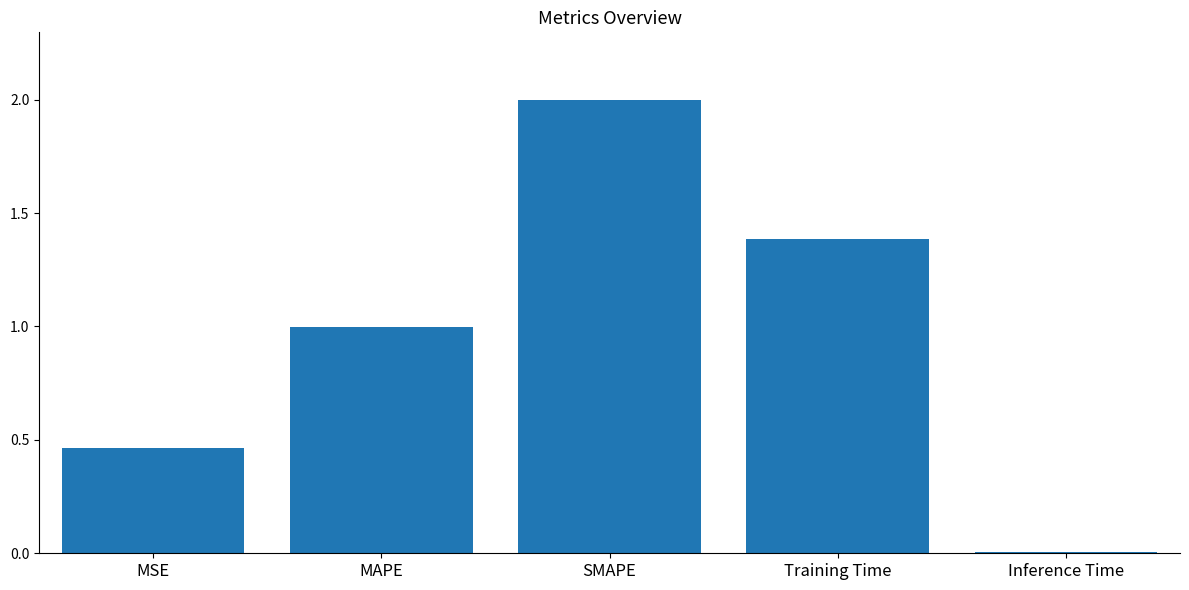

The value at SMAPE is 1.0. True or false?

False